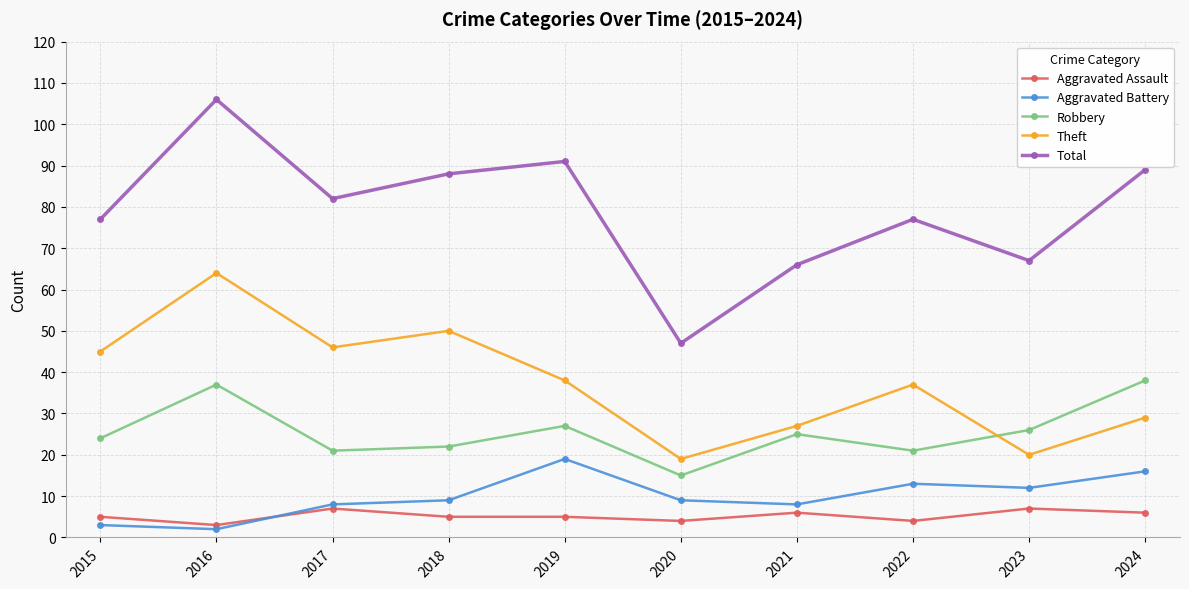

At which category does the chart reach its minimum across all series?

2016